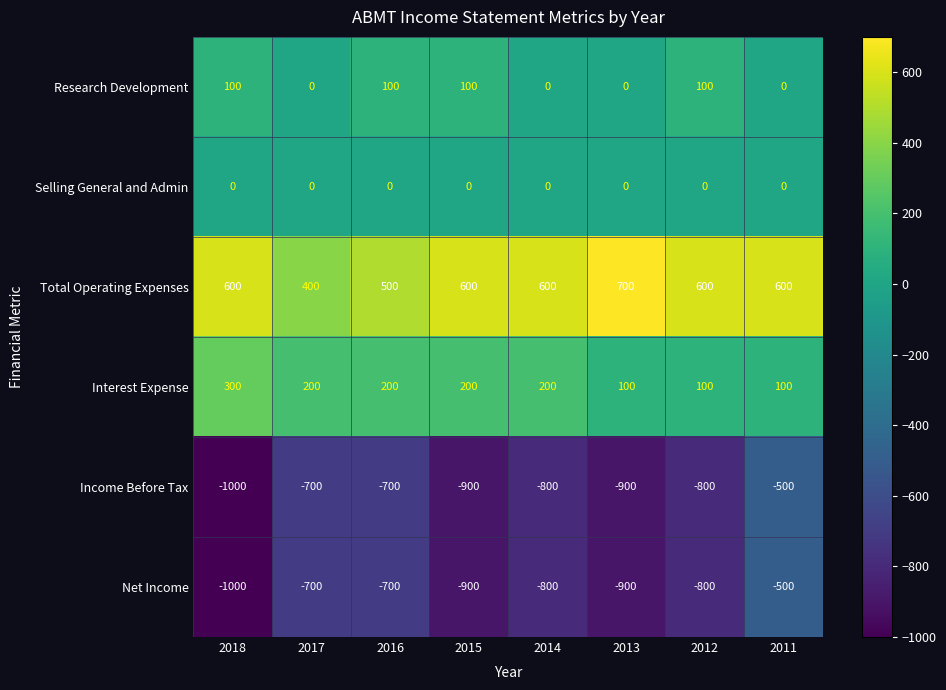

Which series has the largest total across all categories?

Total Operating Expenses